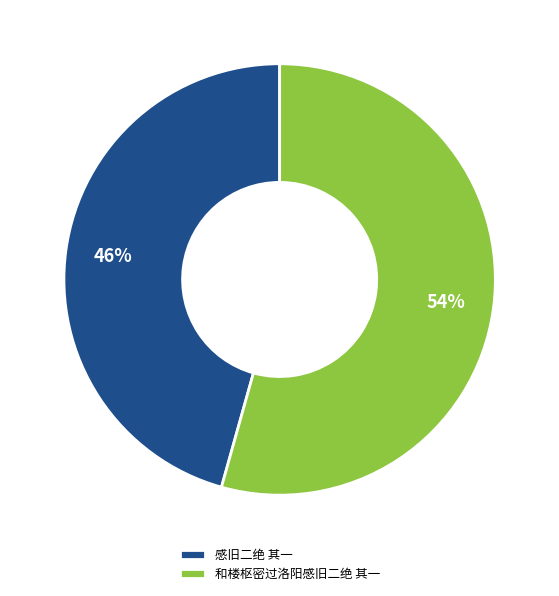

Is 和楼枢密过洛阳感旧二绝 其一 the majority of the pie?

Yes